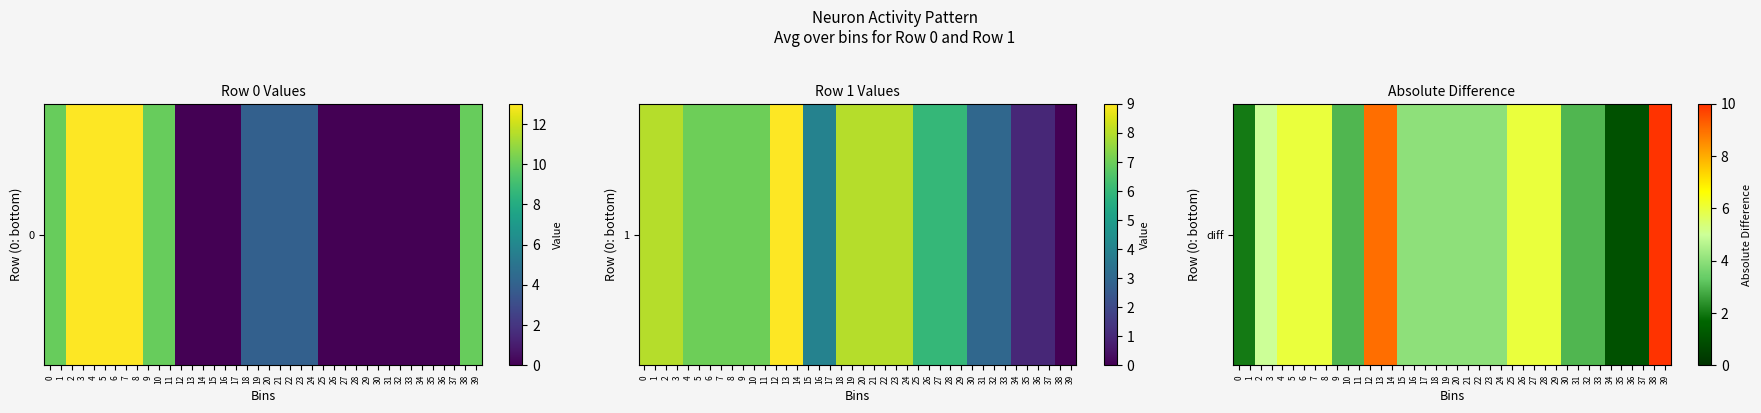

True or false: the data shows 2 at 16.

False